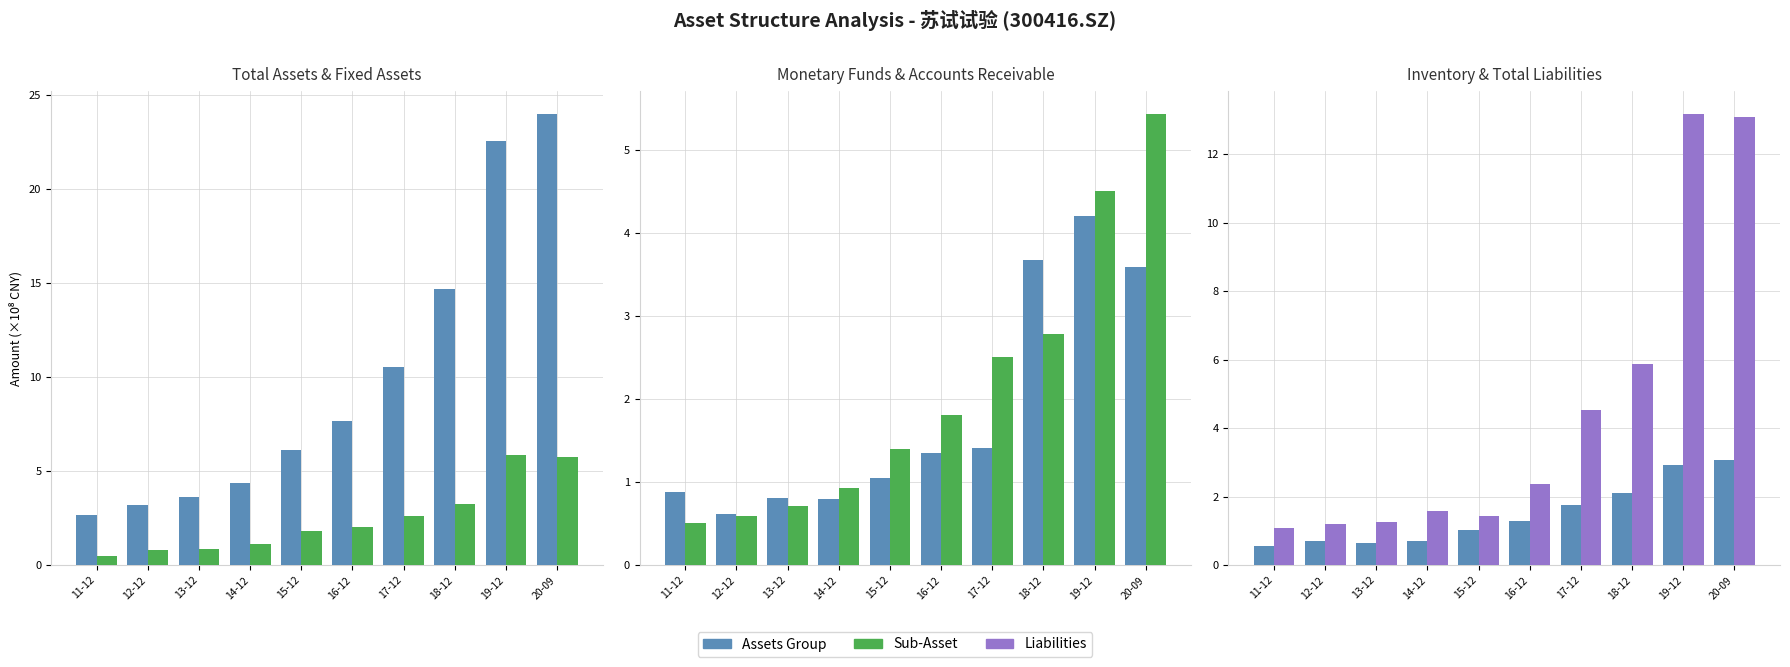

At which label does Fixed Asset first exceed 2?

16-12